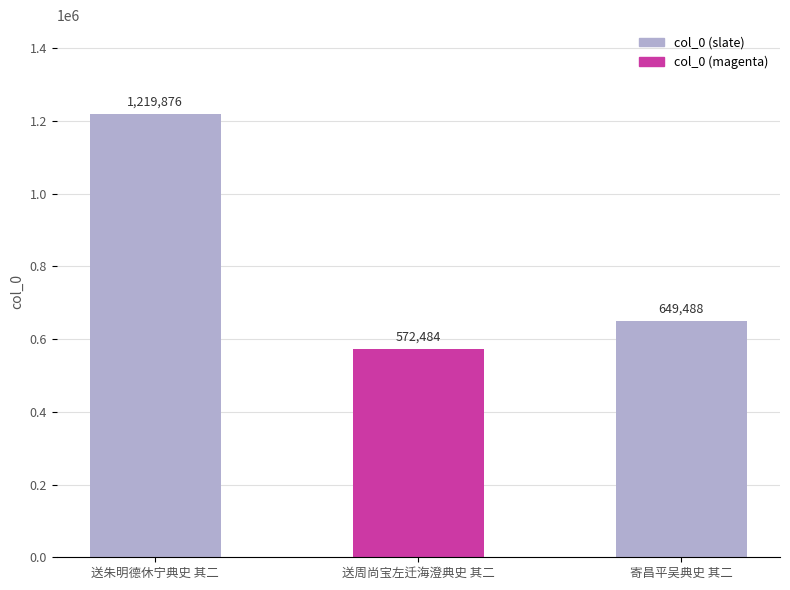

What is the value of the 1st bar from the left?

1219876